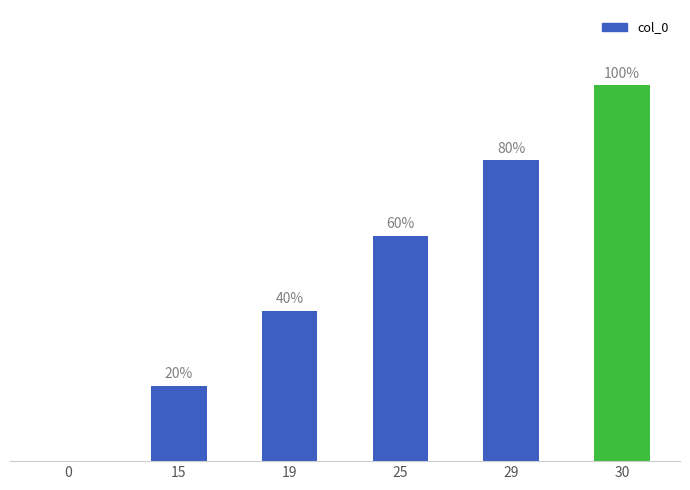

Reading right to left, extract all data points from this chart.

30=2.5	29=2.0	25=1.5	19=1.0	15=0.5	0=0.0